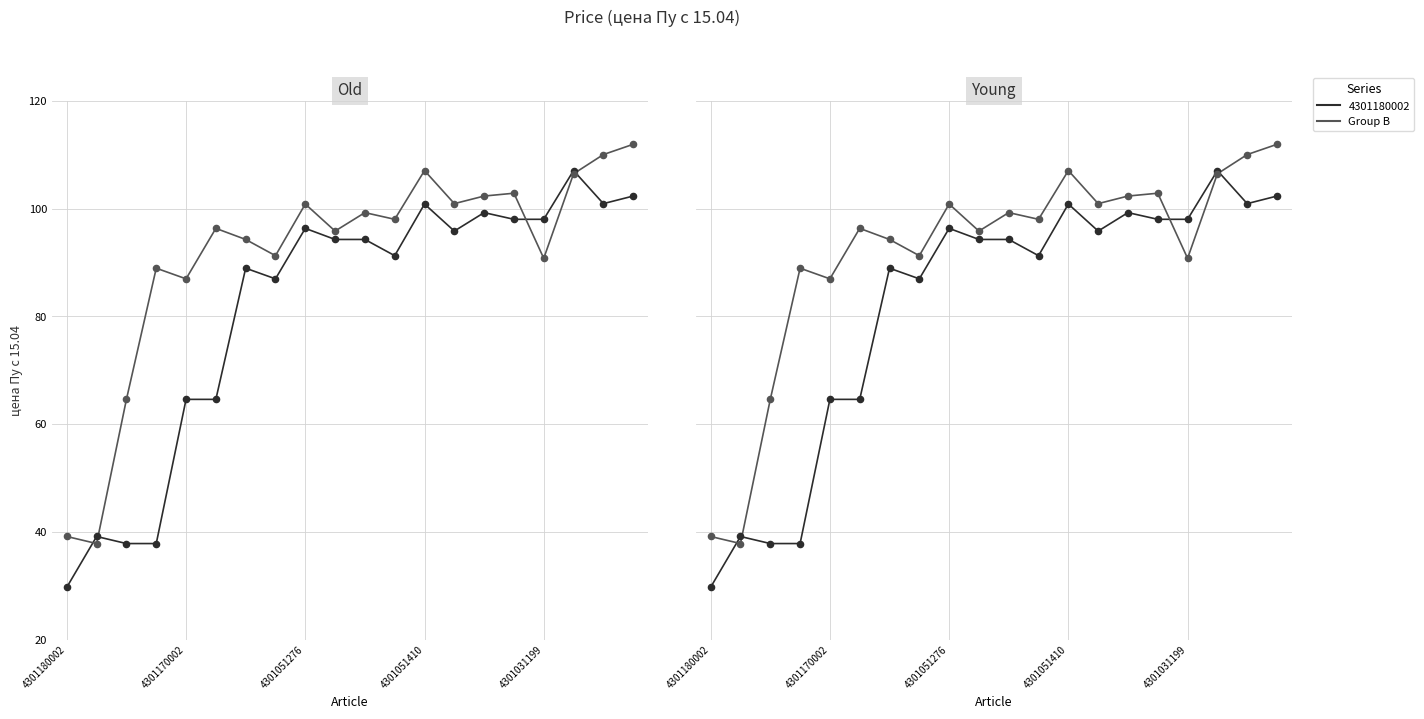

Approximately how many times larger is the value at 9 compared to 4301031199?

1.1